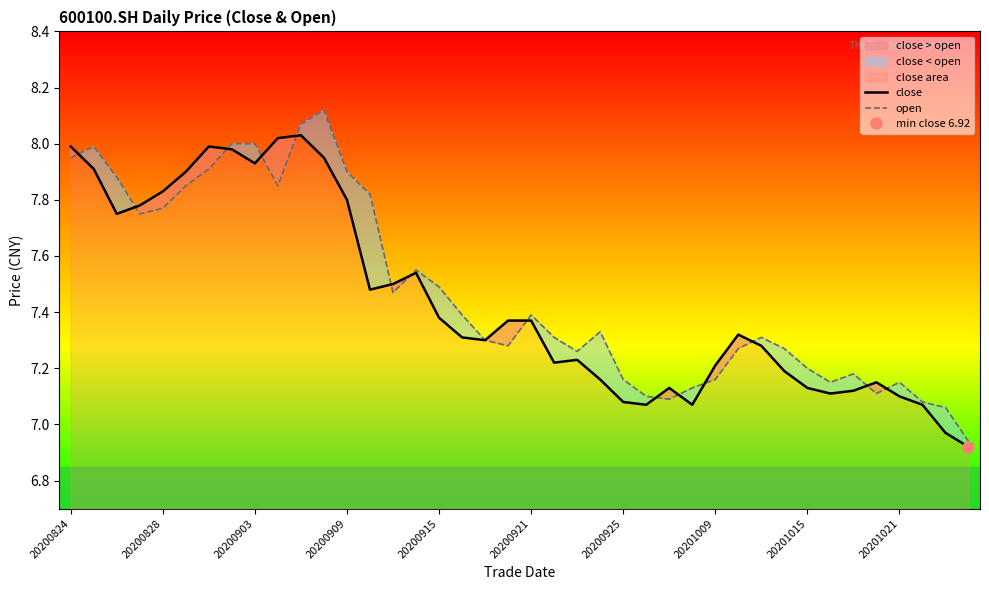

Where does the open series first go above 7?

20200824